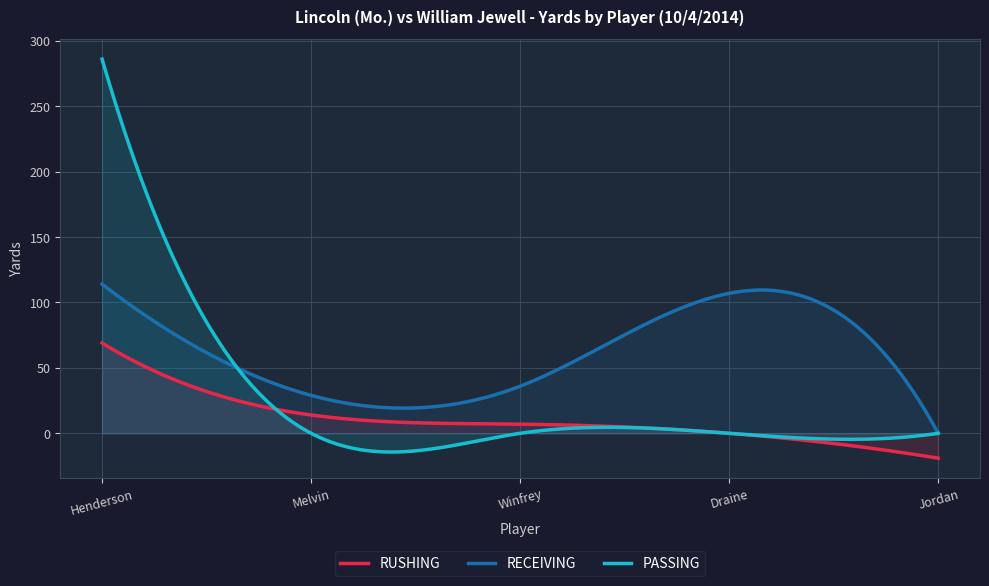

What is the minimum value shown in the chart?

-19.0